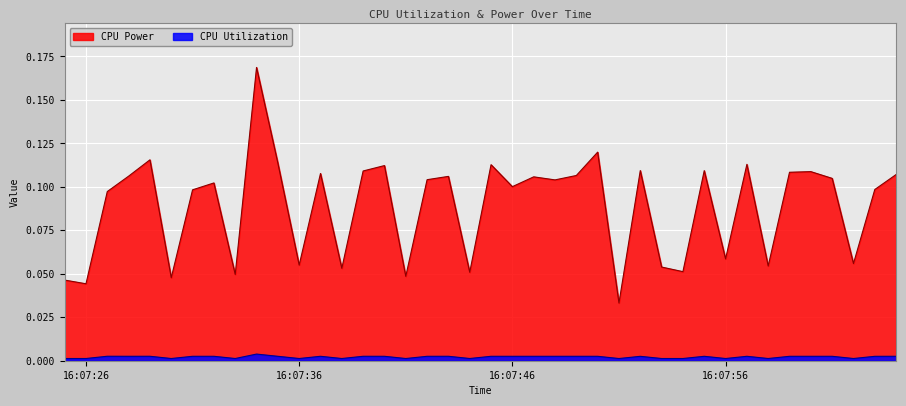

Is it true that CPU Power equals 0.1 at 2025-03-26 16:07:29?

False